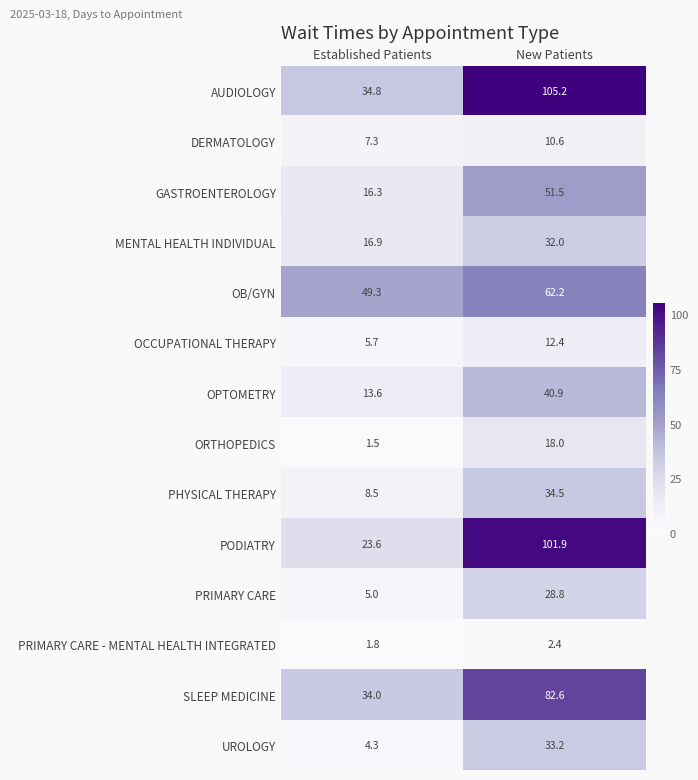

At which category is the sum across all series the highest?

New Patients